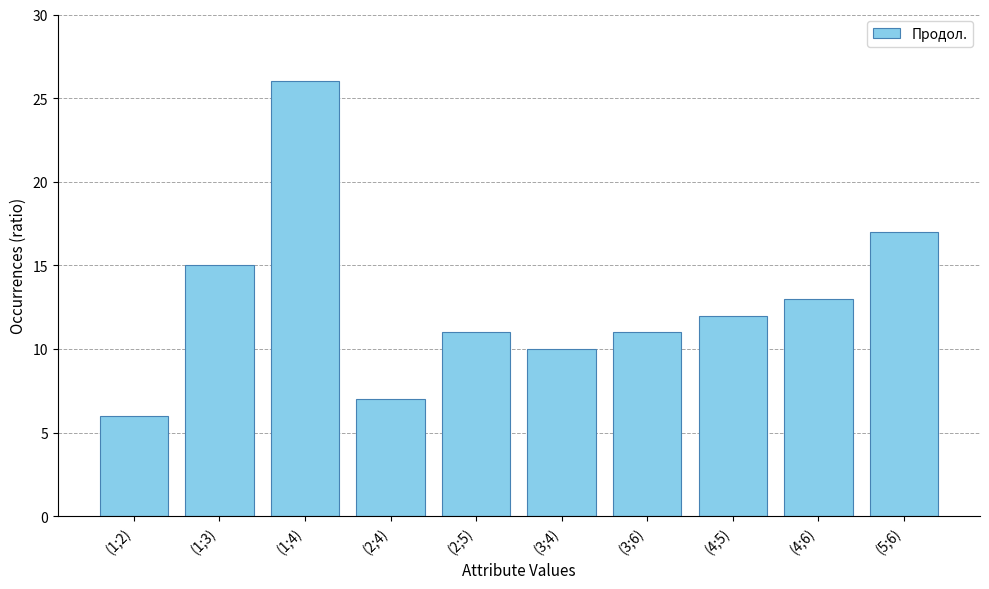

True or false: the data shows 10 at (3;4).

True